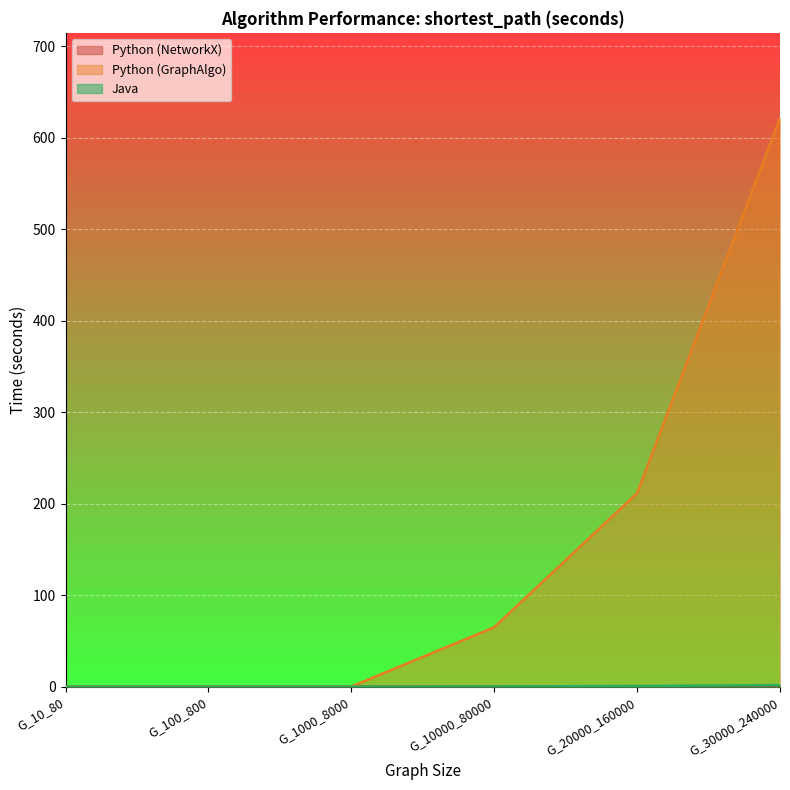

What is the approximate value of Python (NetworkX) at G_20000_160000?

0.1